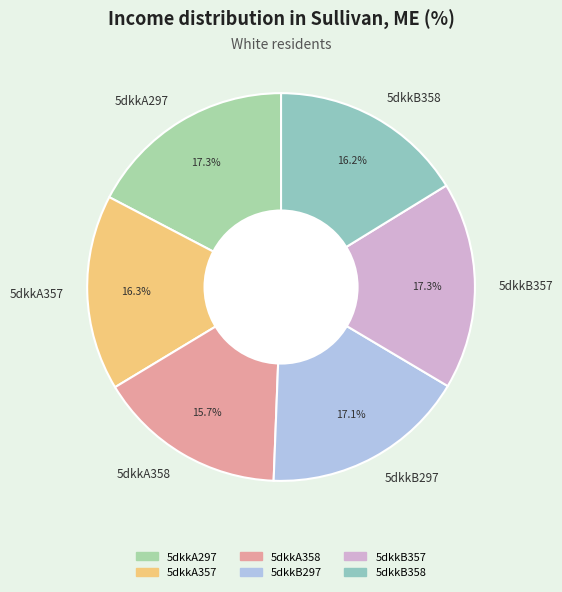

Between 5dkkA358 and 5dkkA297, which is larger?

5dkkA297